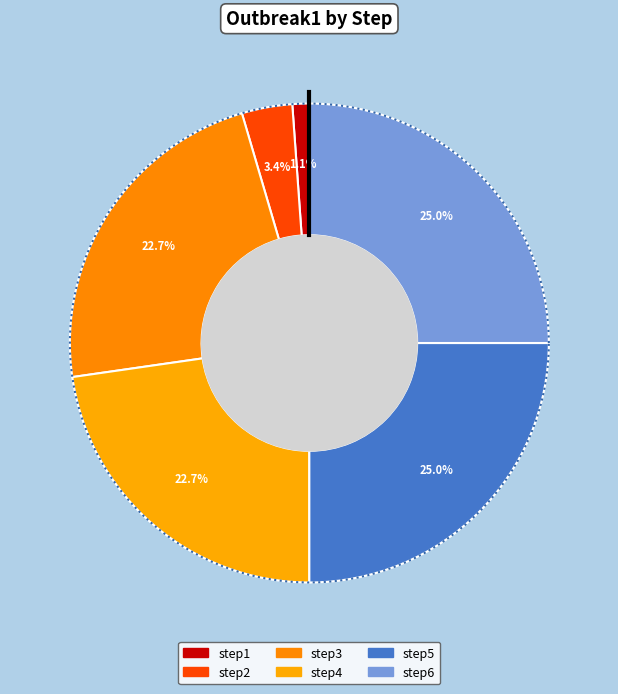

Count the number of slices in the pie.

6